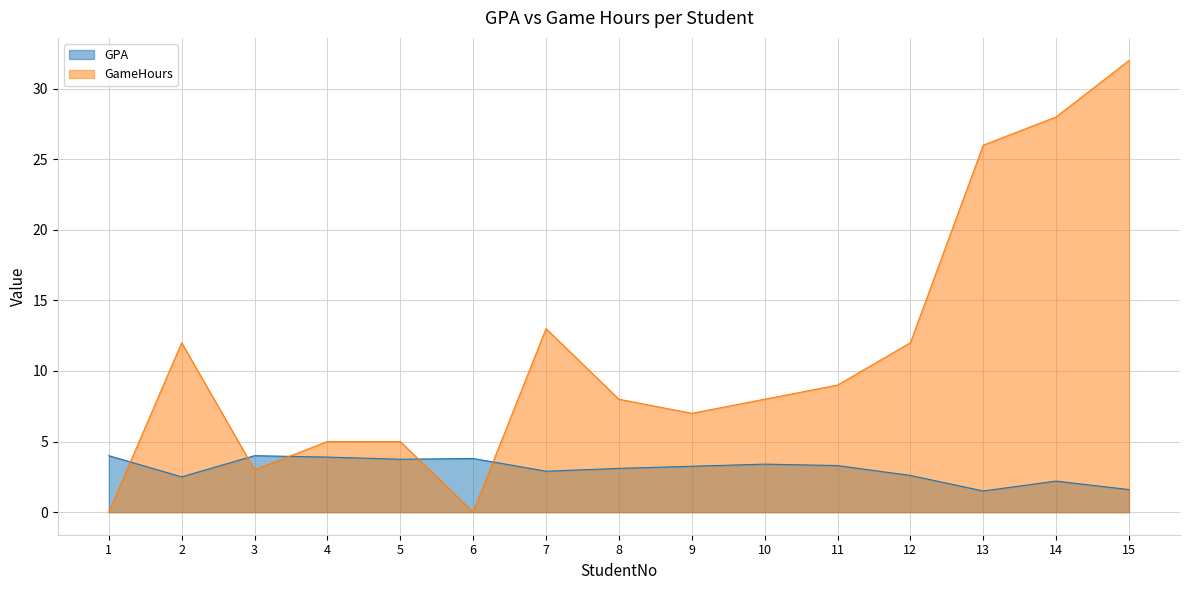

At which label is GameHours closest to 16?

7